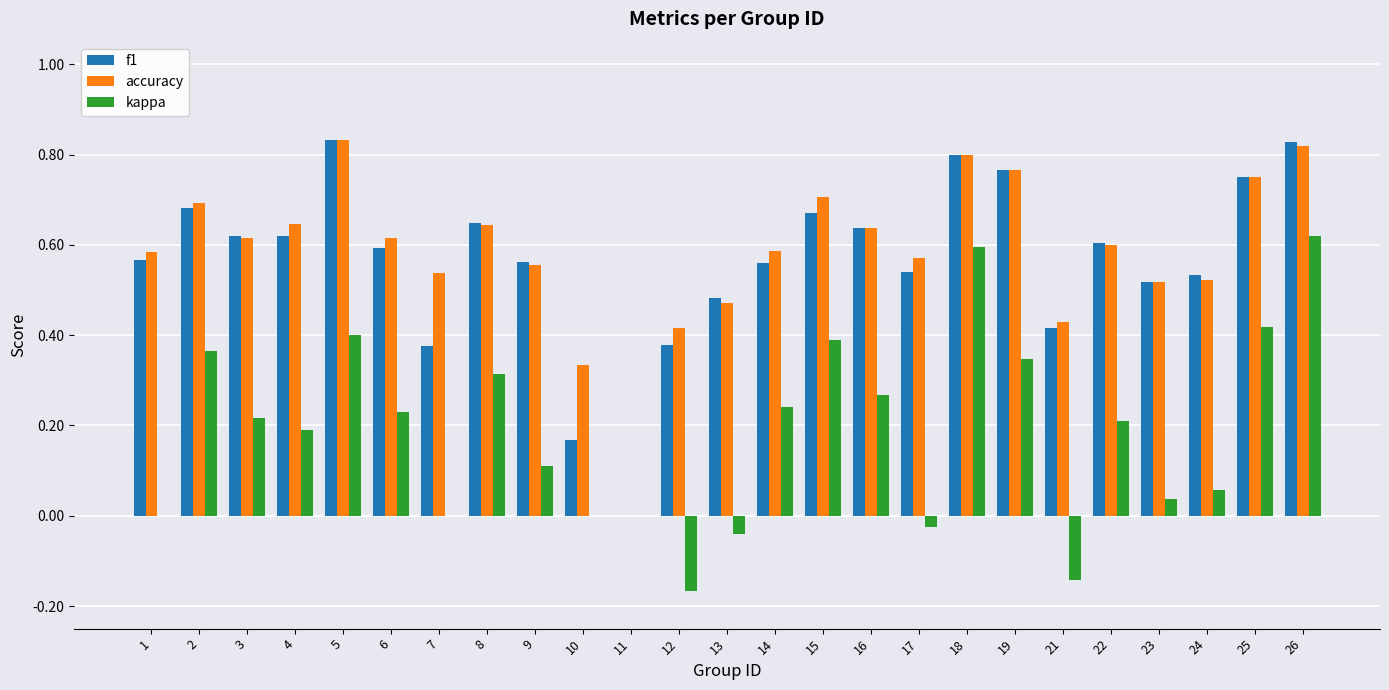

Is the value of kappa at 21 greater than the value of f1 at 21?

No